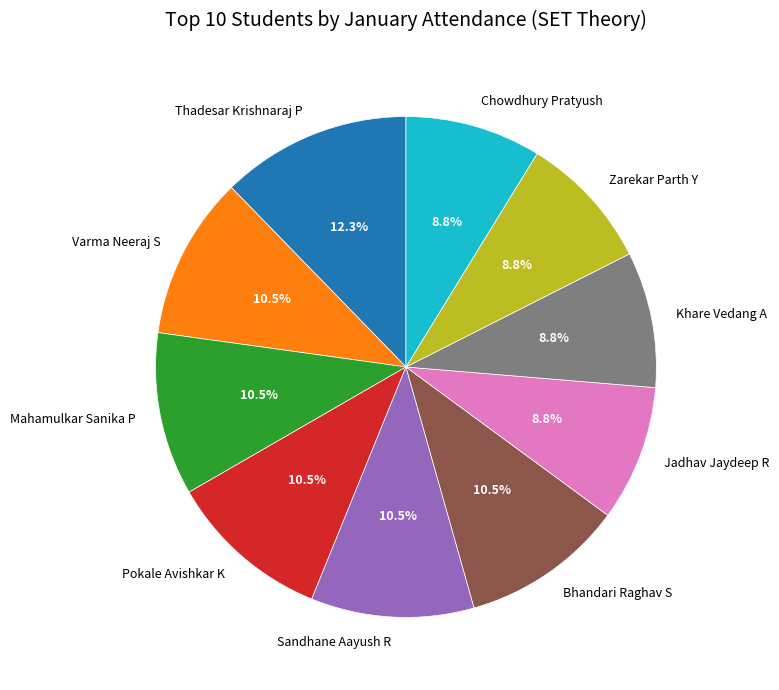

Does Bhandari Raghav S account for over 50% of the chart?

No